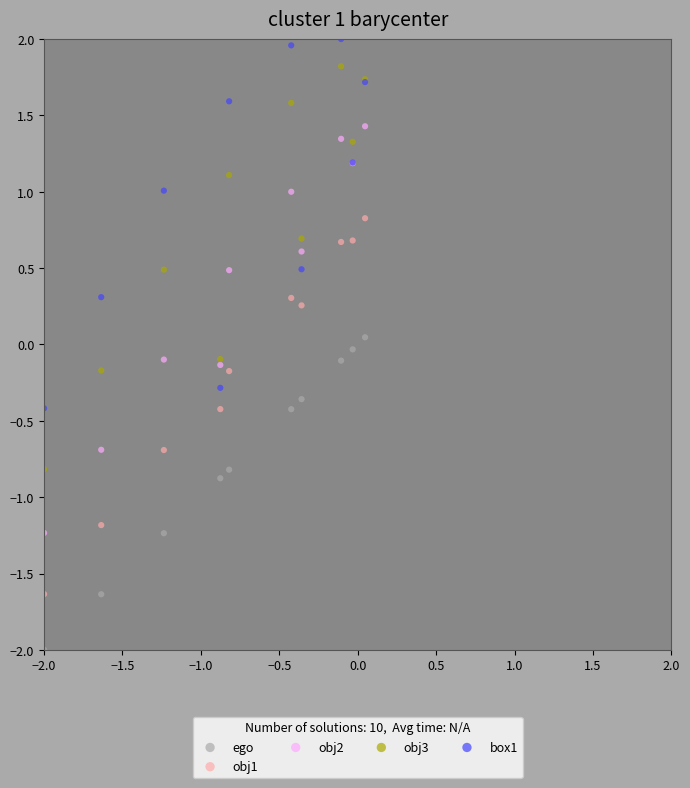

Which series reaches the minimum Y coordinate?

ego